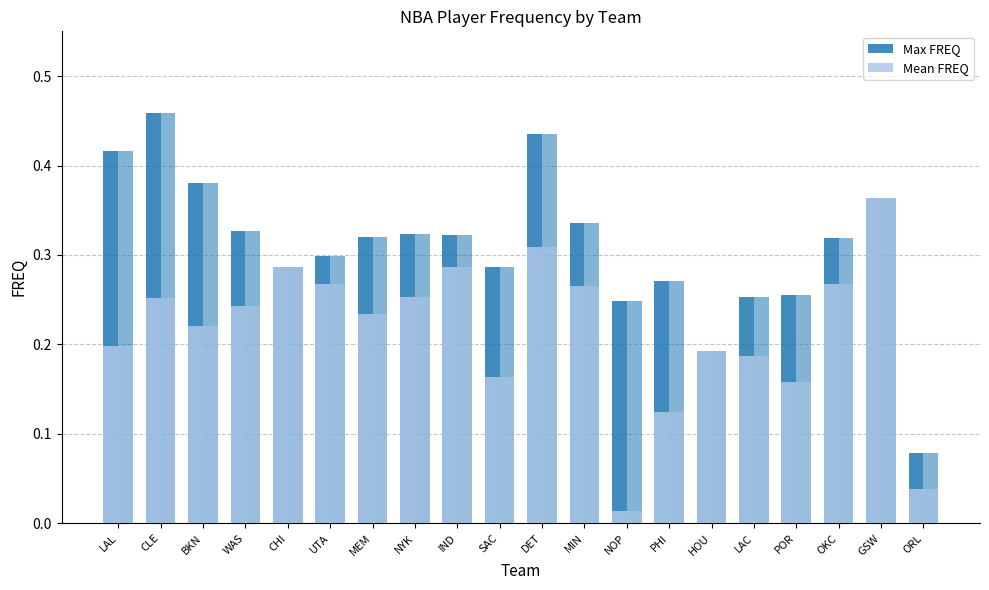

What is the label of the 8th bar from the left?

NYK